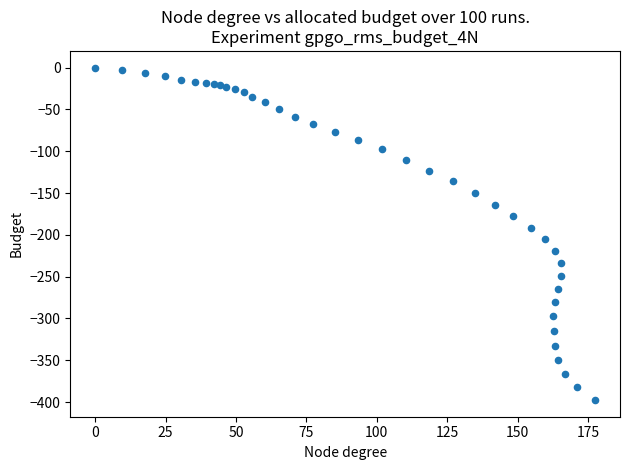

What is the range of X values (max minus min)?

177.5